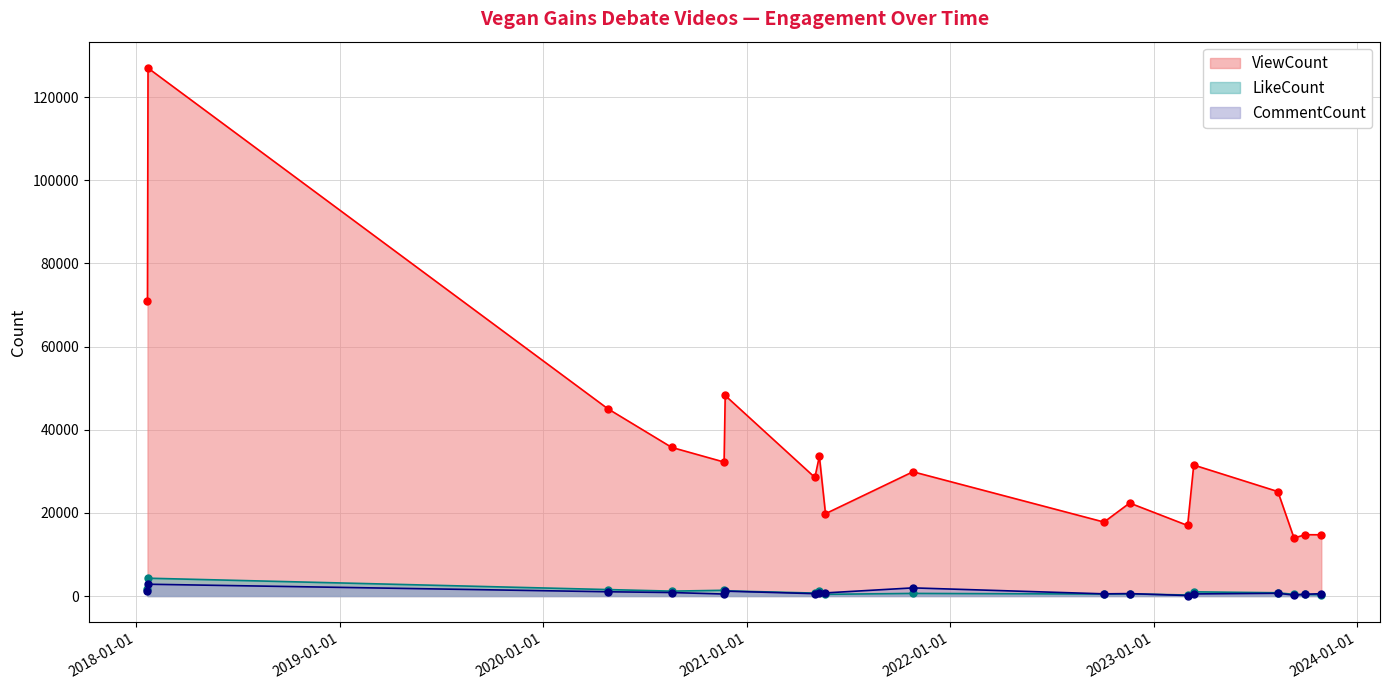

How many data points in CommentCount are above 641?

8